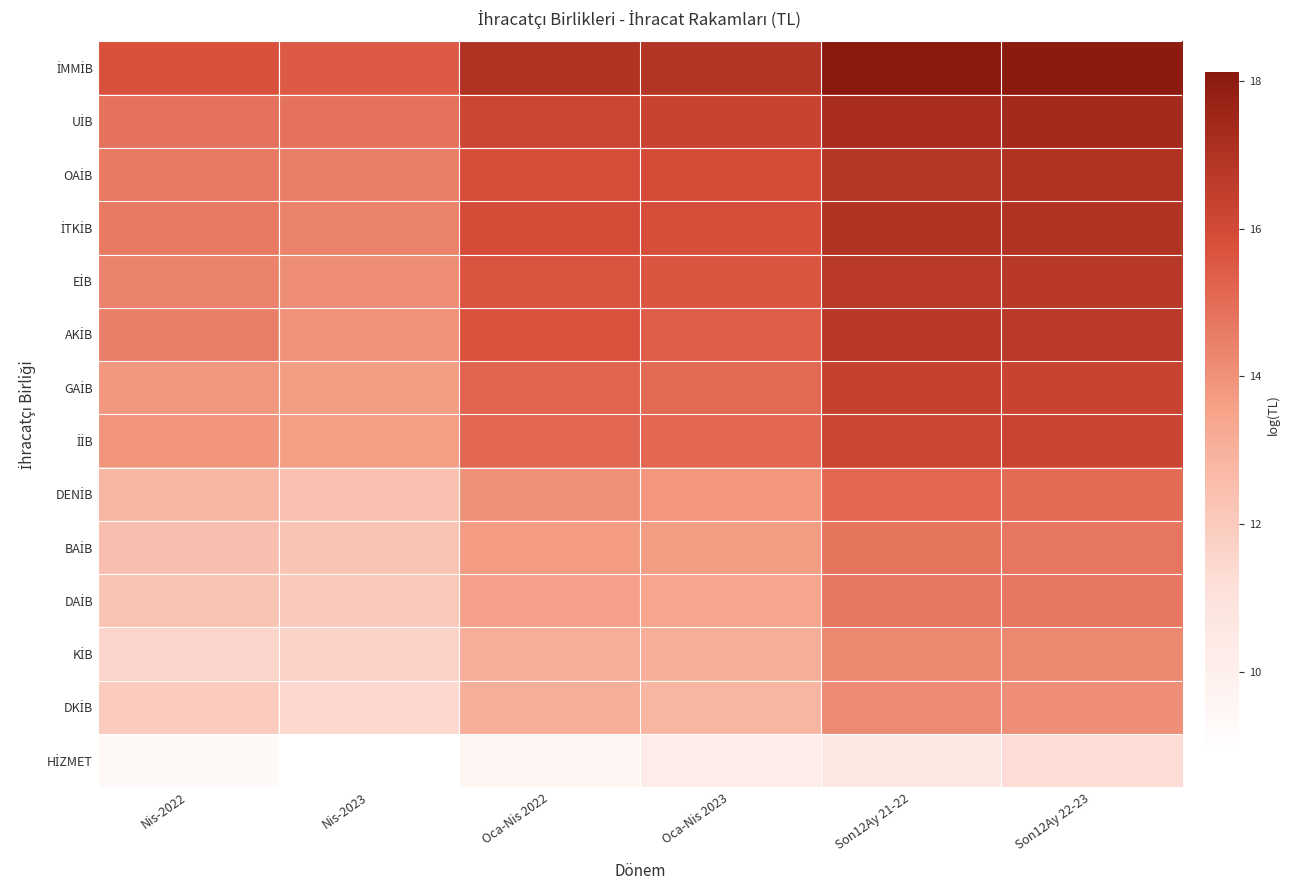

Which series has the largest total across all categories?

İMMİB